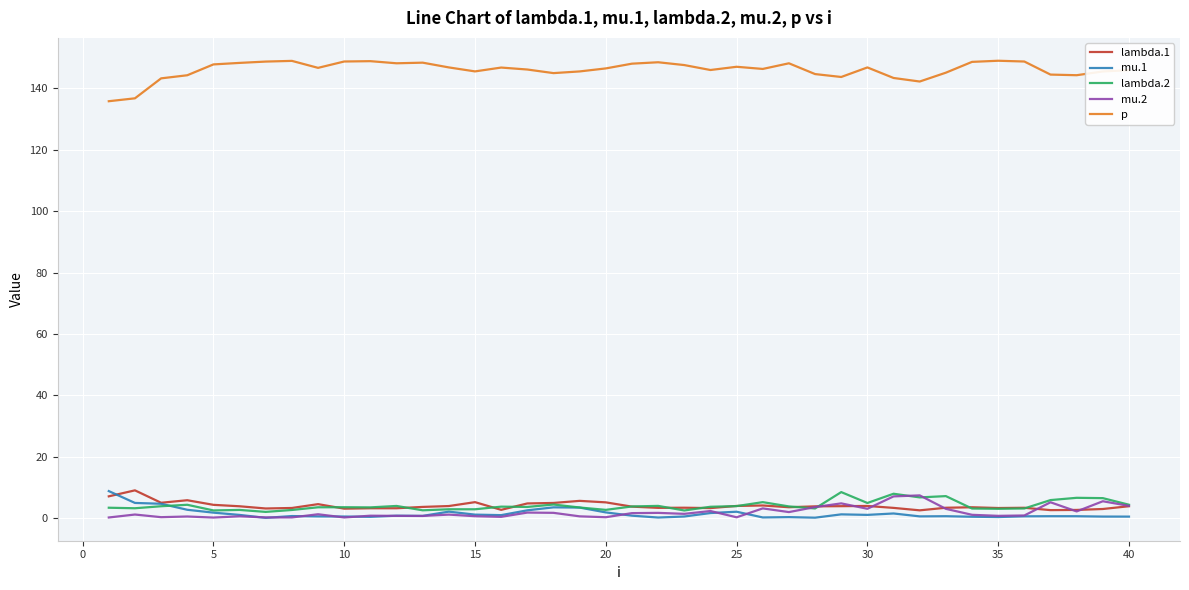

True or false: mu.1 and p intersect in this chart.

False